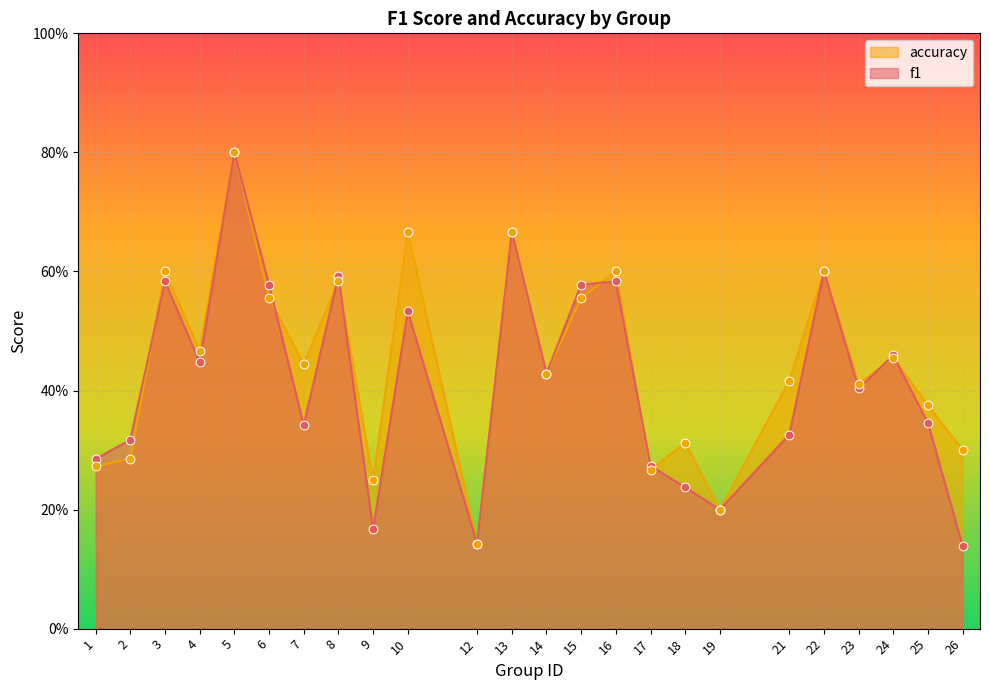

Which series has the largest total across all categories?

accuracy